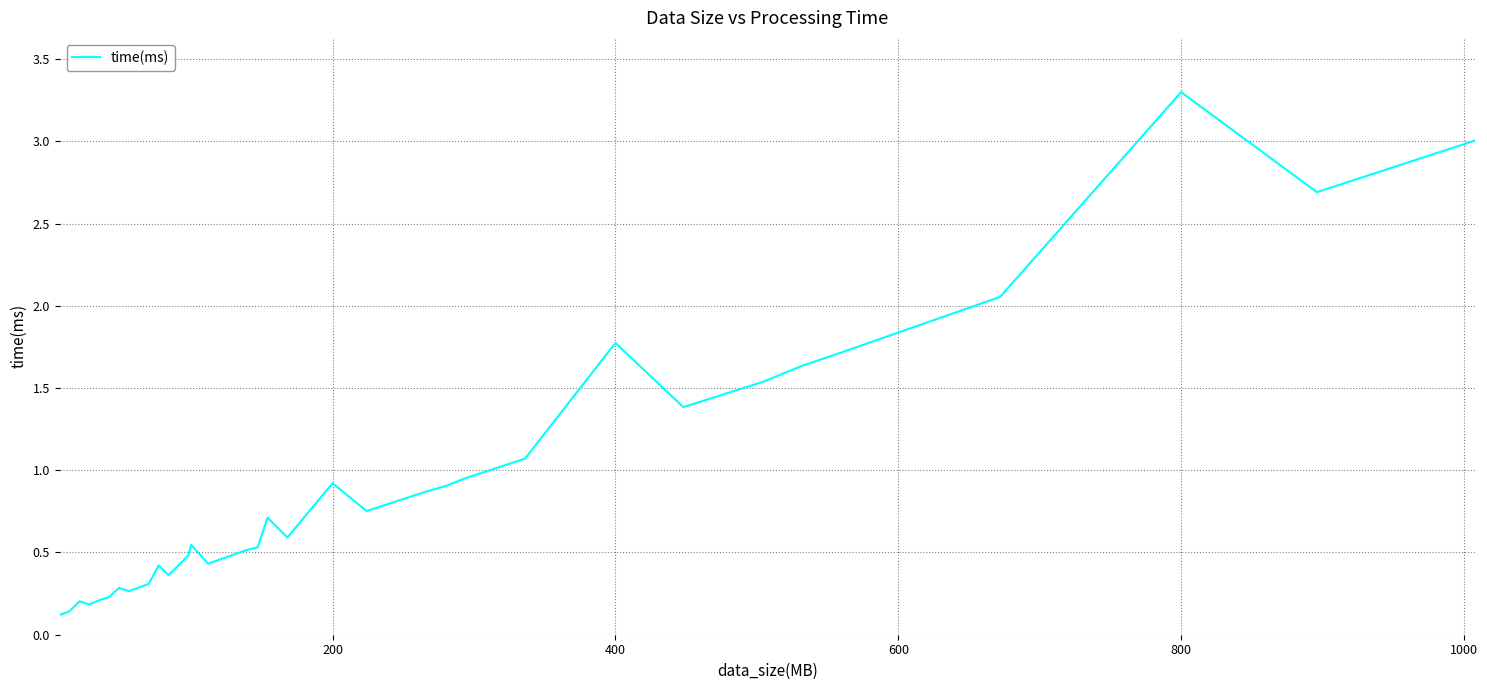

What is the greatest value displayed?

3.3